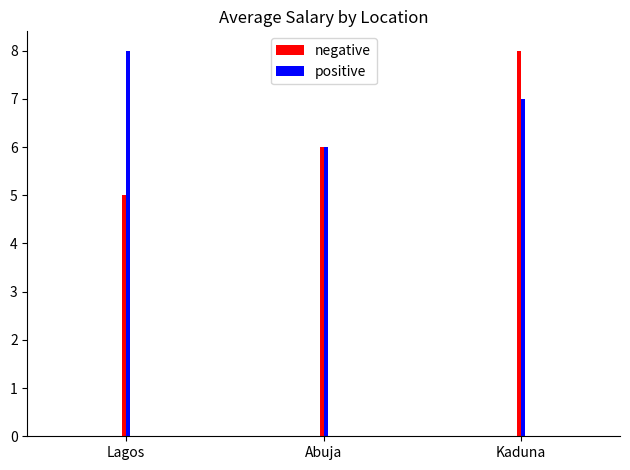

What is the maximum value shown in the chart?

8